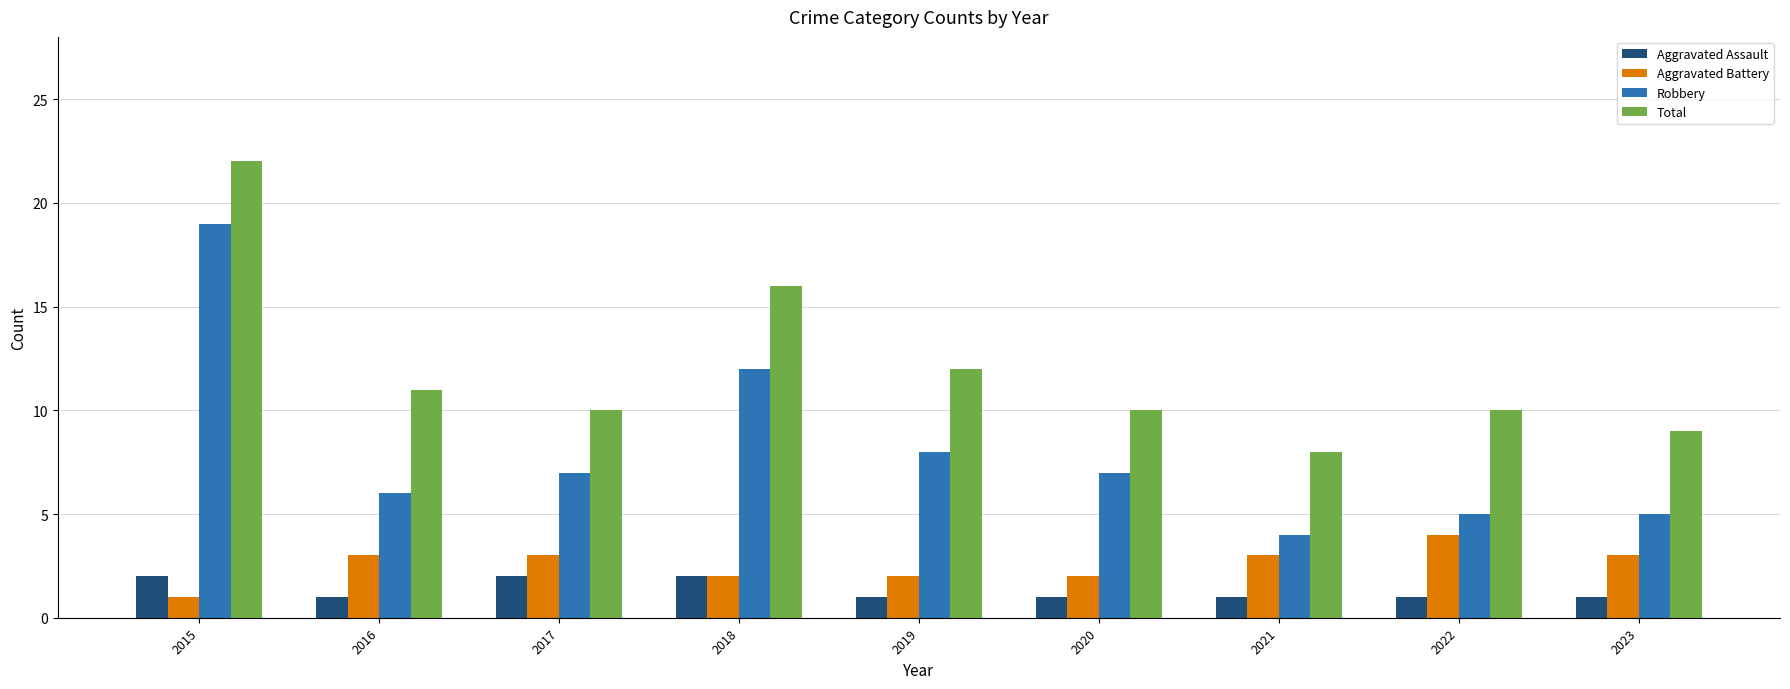

Rank the series at 2015 from highest to lowest value.

Total, Robbery, Aggravated Assault, Aggravated Battery